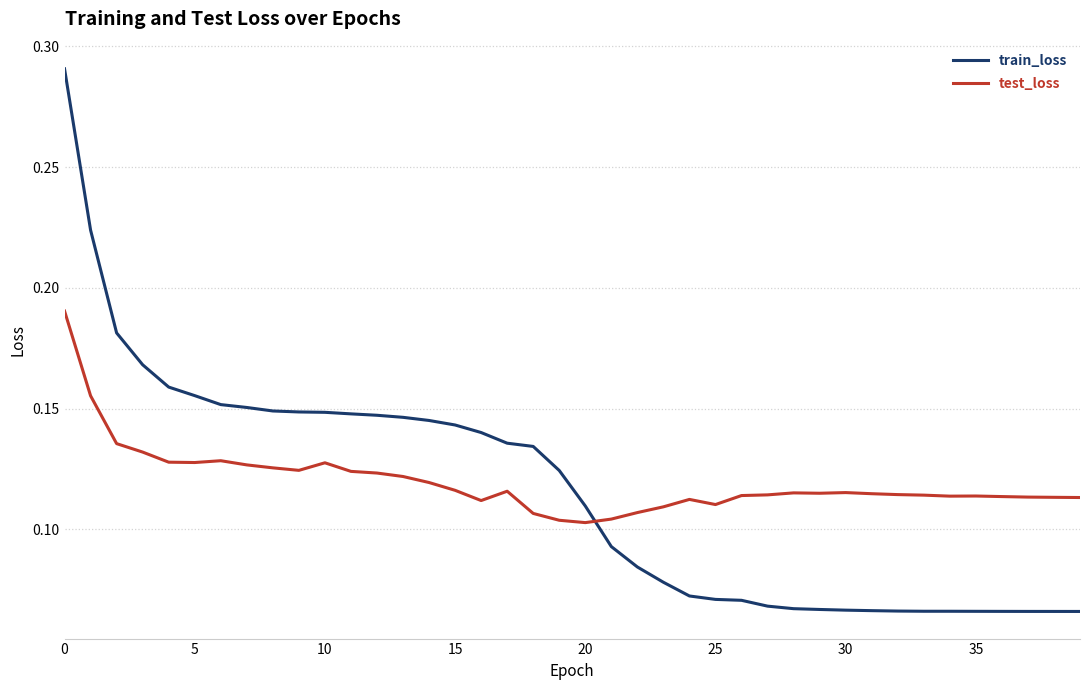

After their last crossing, which series has the higher values: train_loss or test_loss?

test_loss